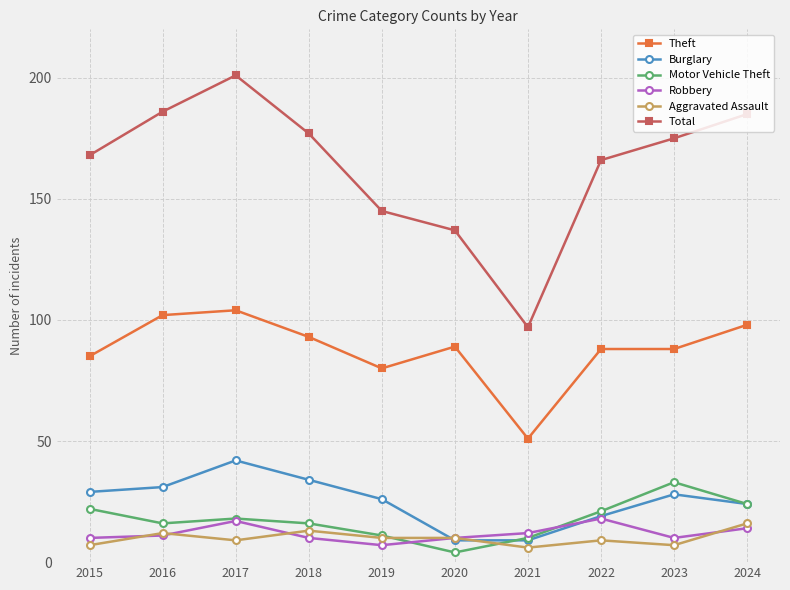

What is the value of the Robbery point at the 9th from the left?

10